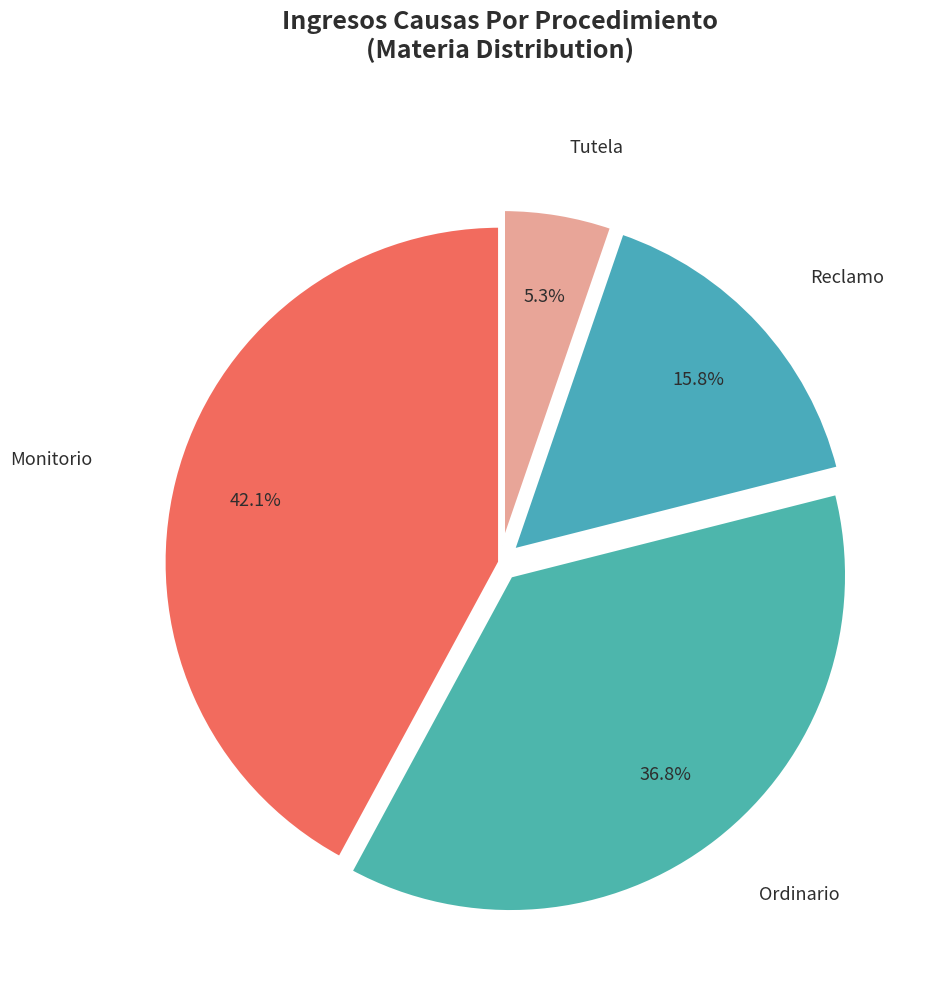

Is it true that Monitorio is 50% of the pie?

False